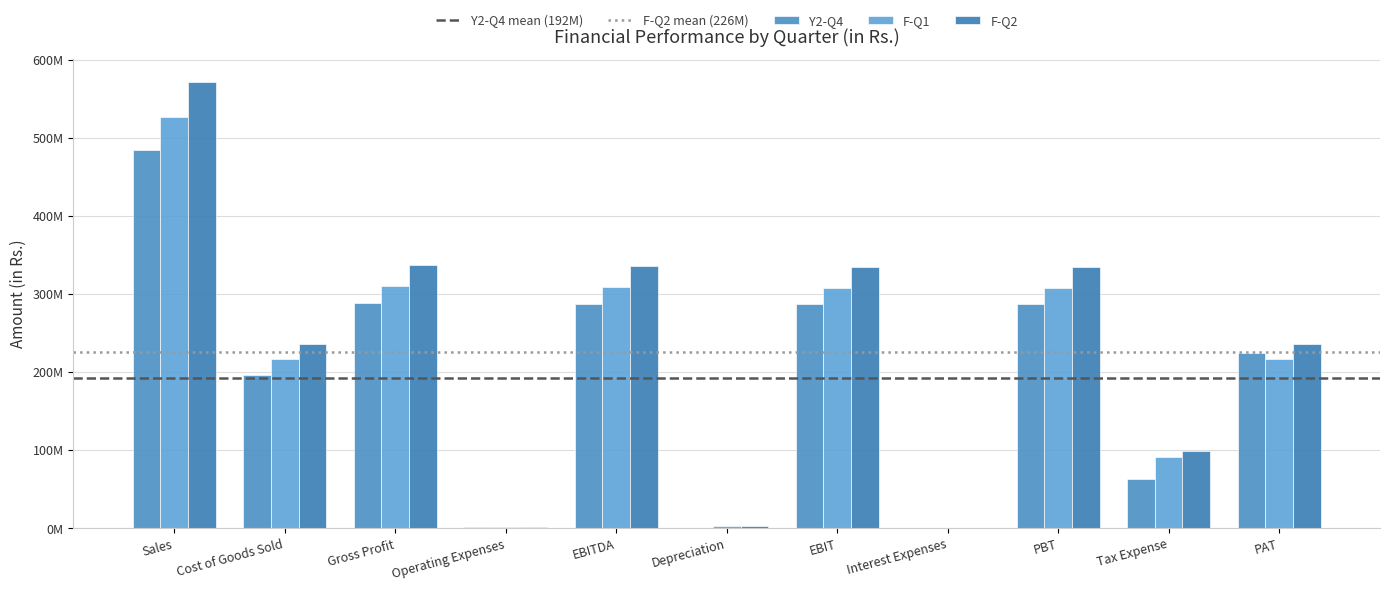

Rank the categories by F-Q1 value from highest to lowest.

Sales, Gross Profit, EBITDA, EBIT, PBT, PAT, Cost of Goods Sold, Tax Expense, Depreciation, Operating Expenses, Interest Expenses